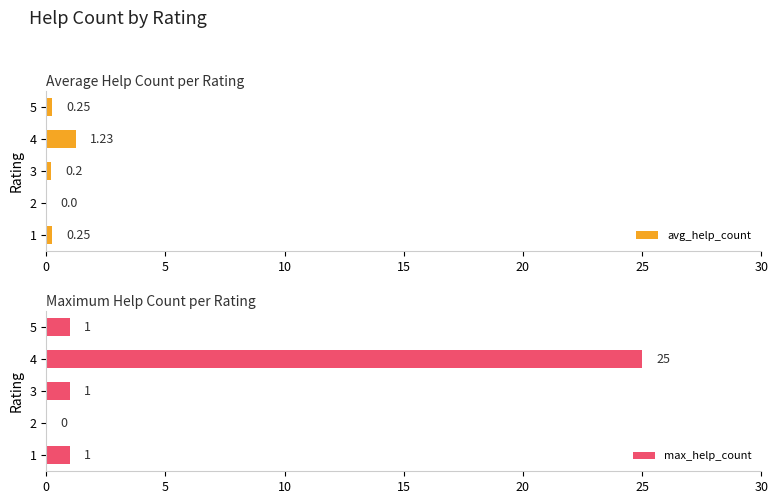

How many data points does each series have?

5